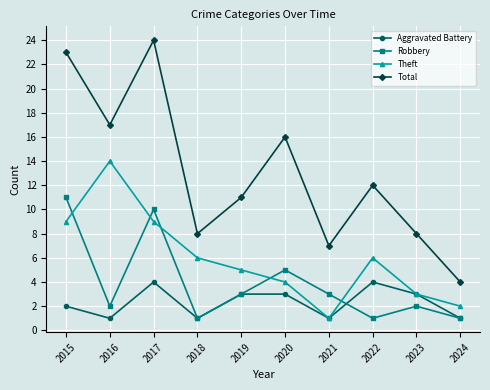

Rank the series at 2020 from highest to lowest value.

Total, Robbery, Theft, Aggravated Battery